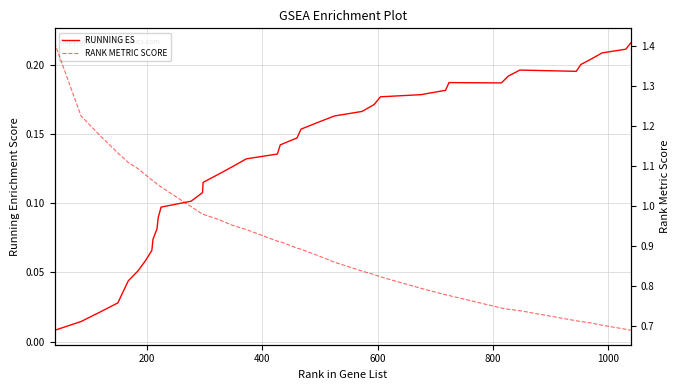

True or false: RANK METRIC SCORE and RUNNING ES intersect in this chart.

False